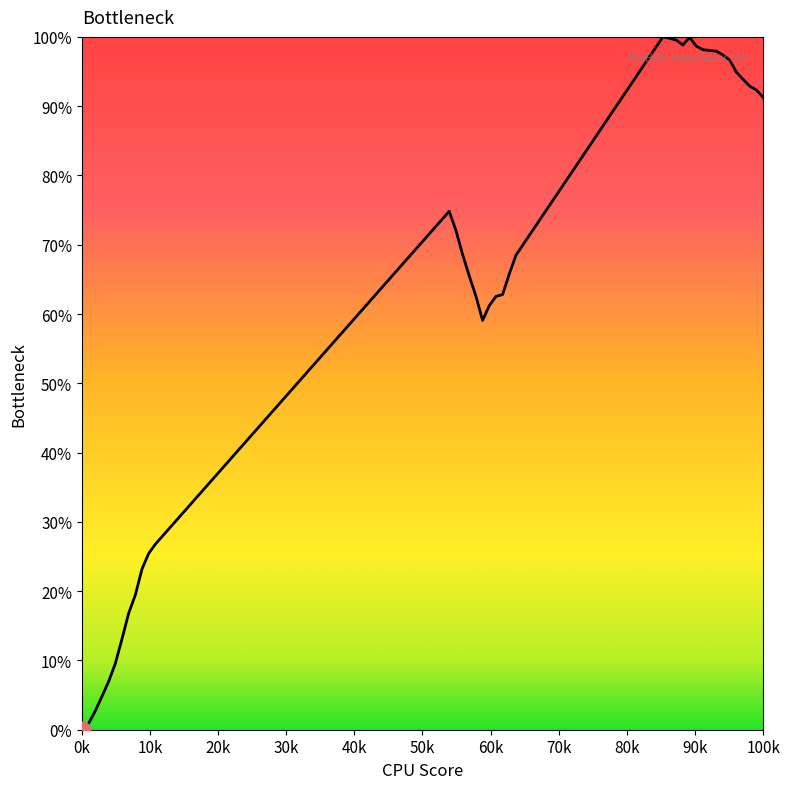

What is the greatest value displayed?

100.0